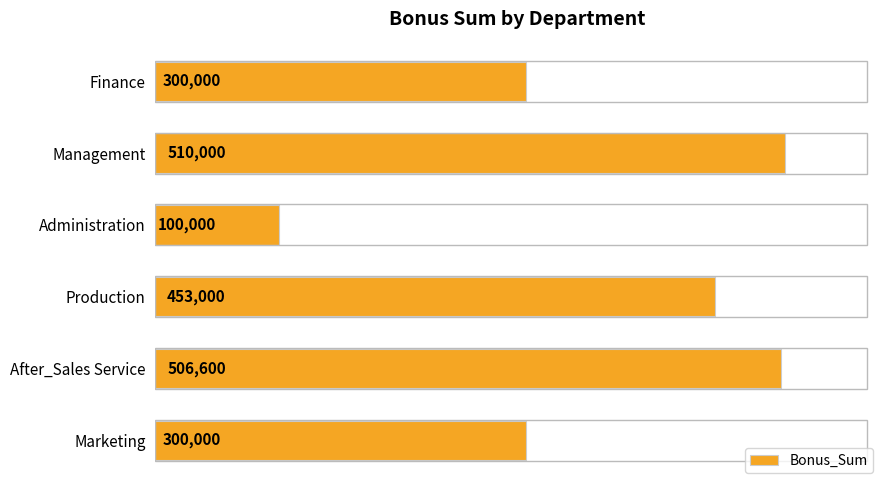

The chart shows a value of 47839 at Administration. True or false?

False